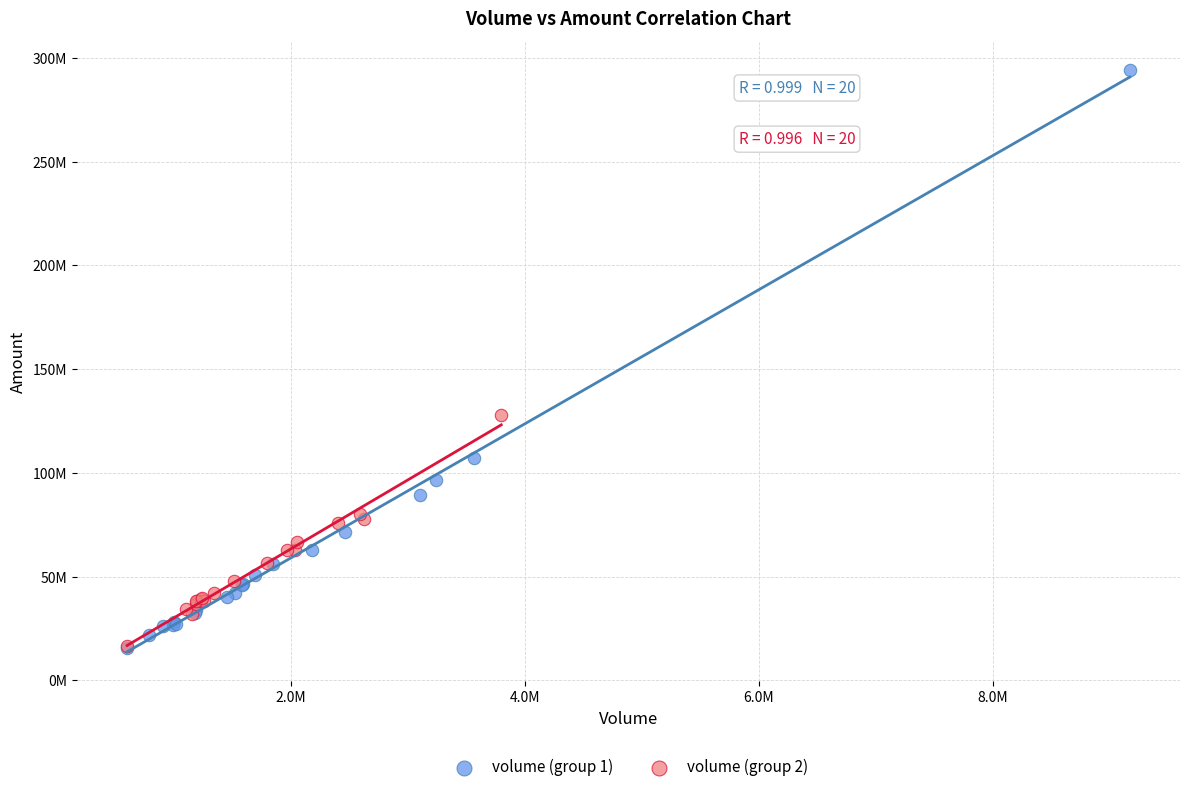

What are all the series names shown in the legend?

volume (group 1), volume (group 2)